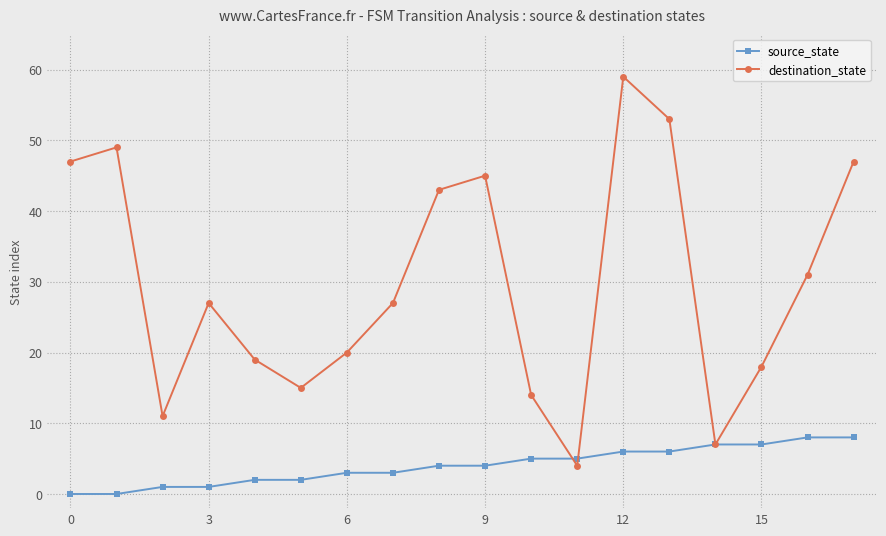

List the series in order of their overall mean, lowest first.

source_state, destination_state